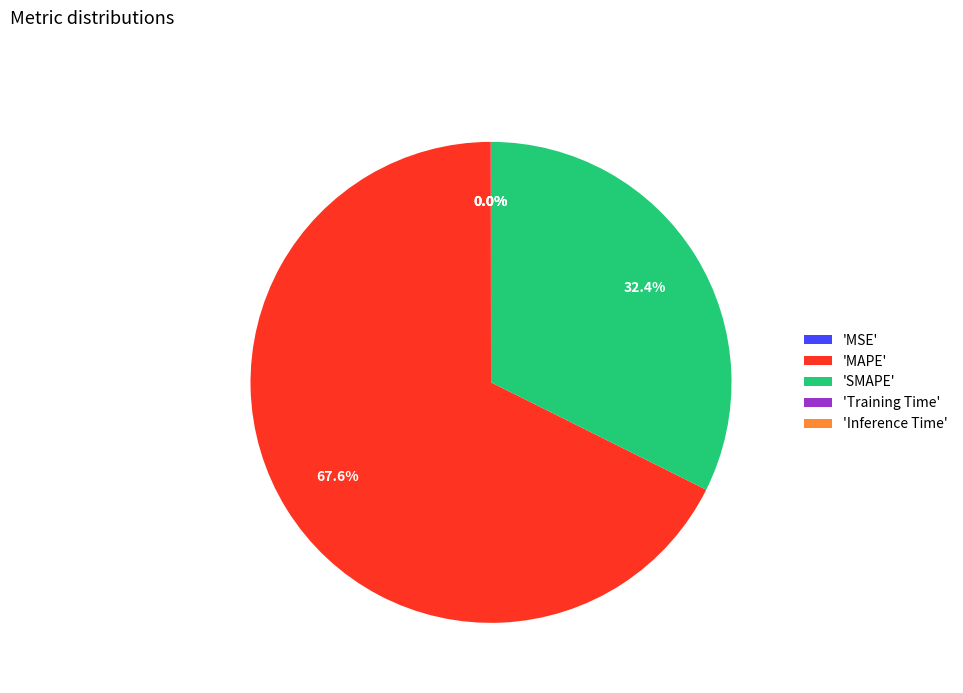

What is the majority slice?

'MAPE'